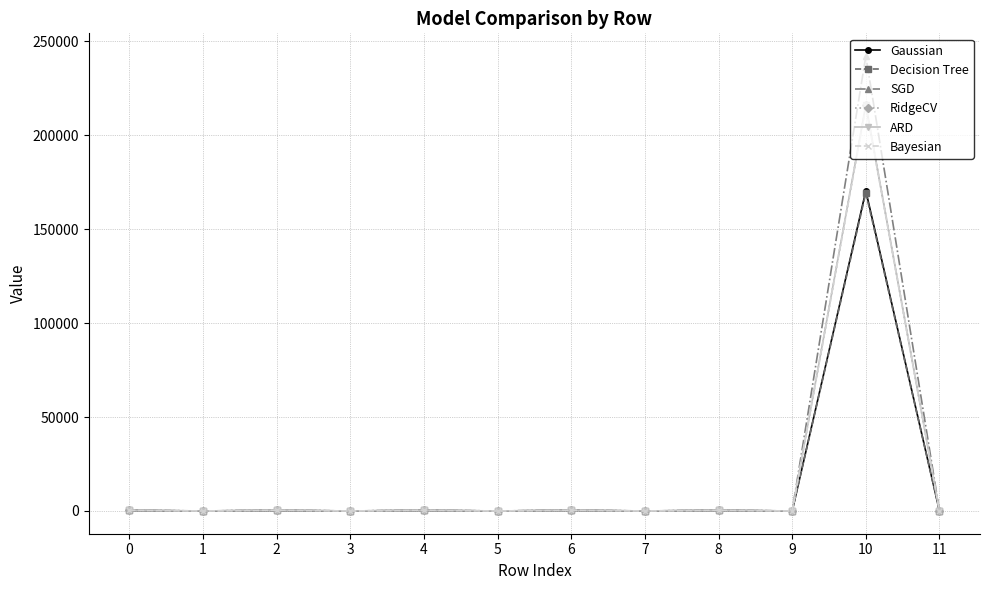

At which category is the sum across all series the highest?

10